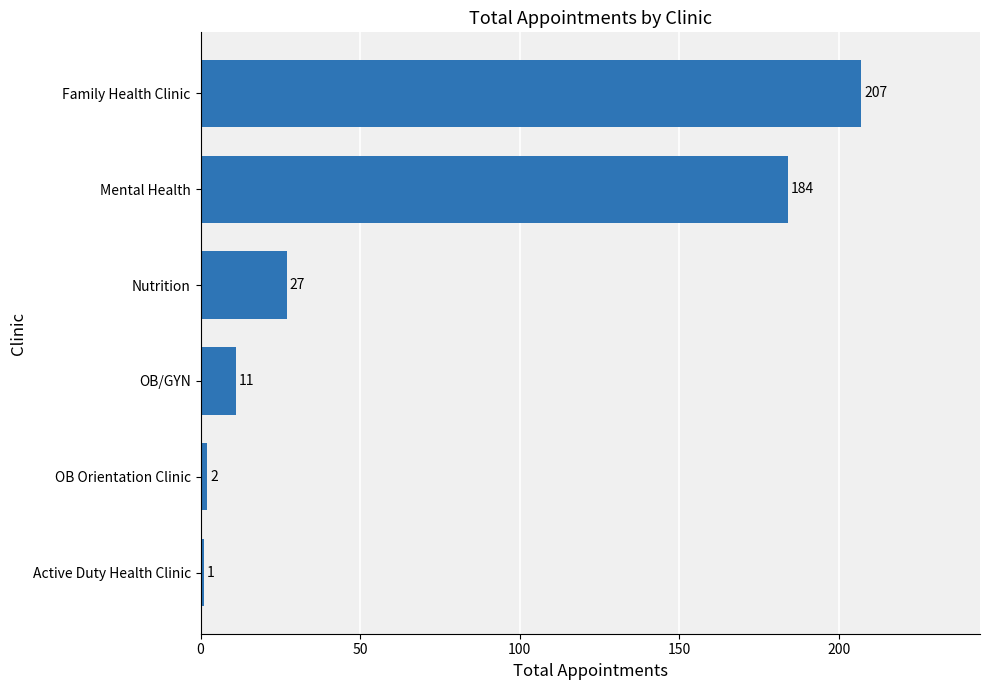

How many data points are less than 27?

3